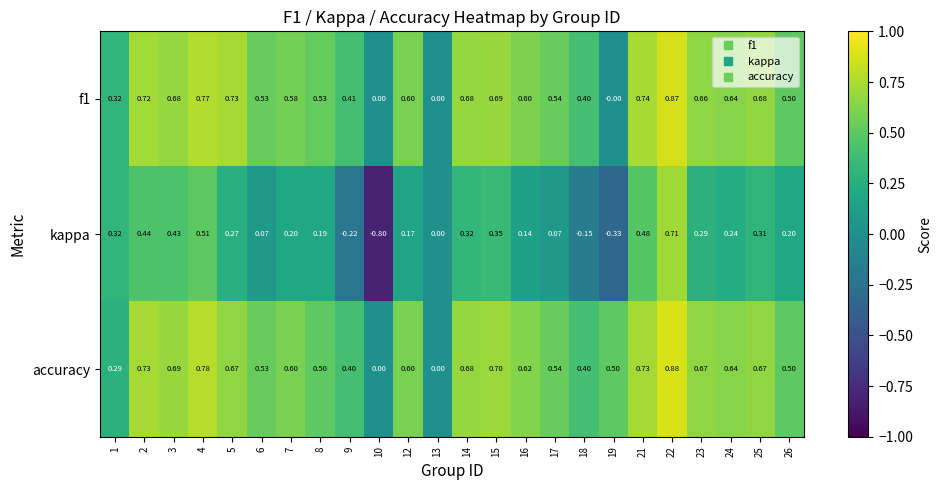

Between 8 and 22, which series saw the biggest shift?

kappa